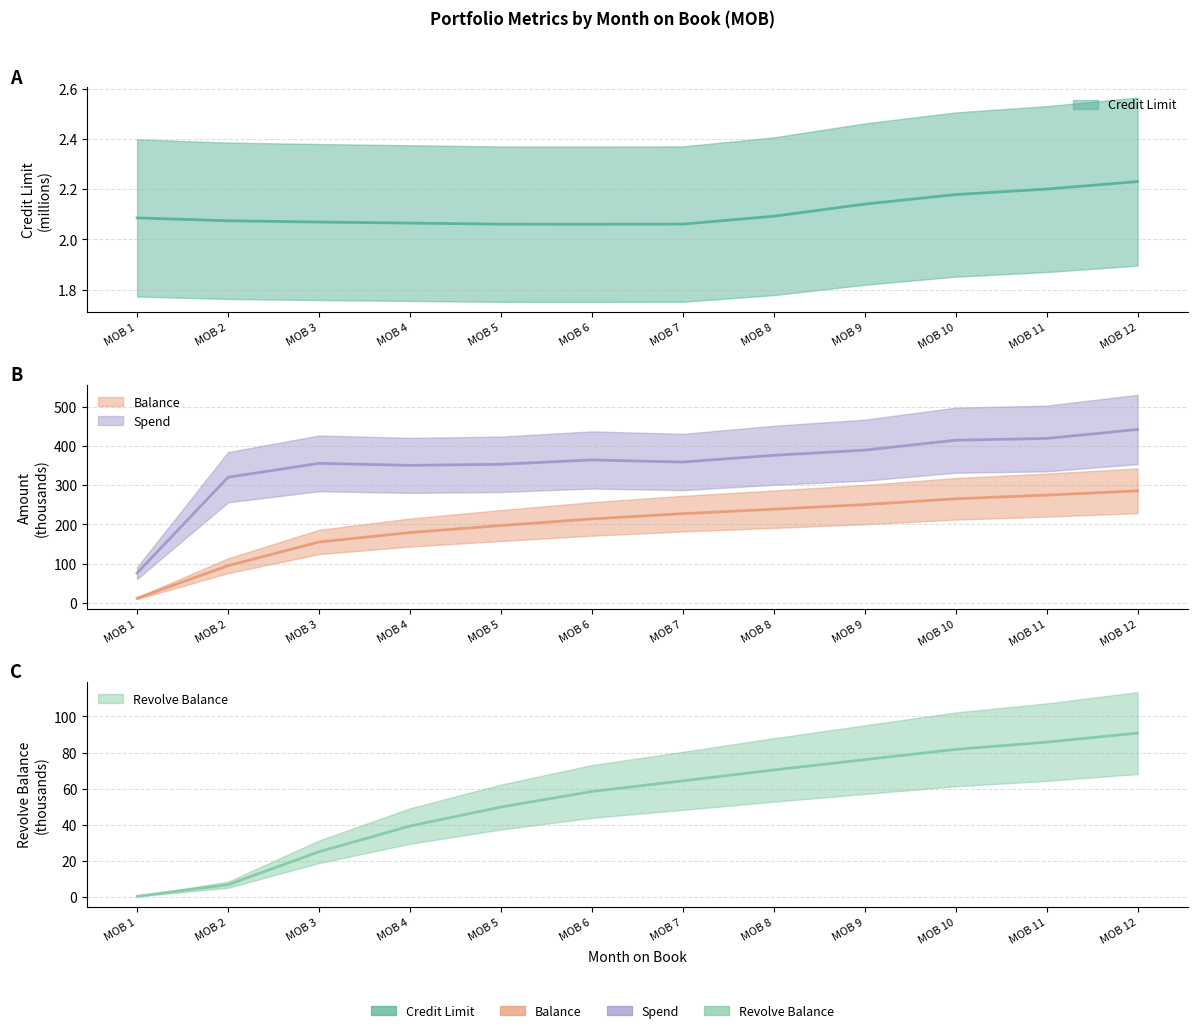

True or false: Revolve Balance has more than 2 interior local peaks.

False